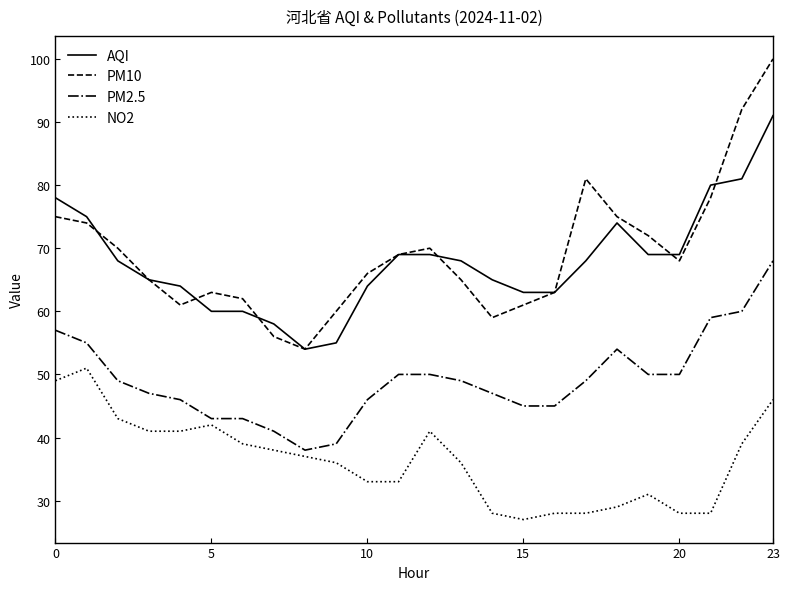

Reading left to right, extract all data points from this chart.

AQI: 78	75	68	65	64	60	60	58	54	55	64	69	69	68	65	63	63	68	74	69	69	80	81	91
PM10: 75	74	70	65	61	63	62	56	54	60	66	69	70	65	59	61	63	81	75	72	68	78	92	100
PM2.5: 57	55	49	47	46	43	43	41	38	39	46	50	50	49	47	45	45	49	54	50	50	59	60	68
NO2: 49	51	43	41	41	42	39	38	37	36	33	33	41	36	28	27	28	28	29	31	28	28	39	46